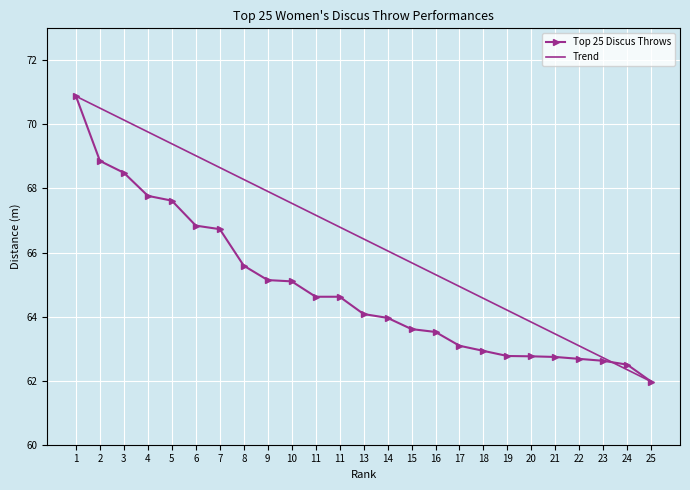

What are all the series names shown in the legend?

Top 25 Discus Throws, Trend